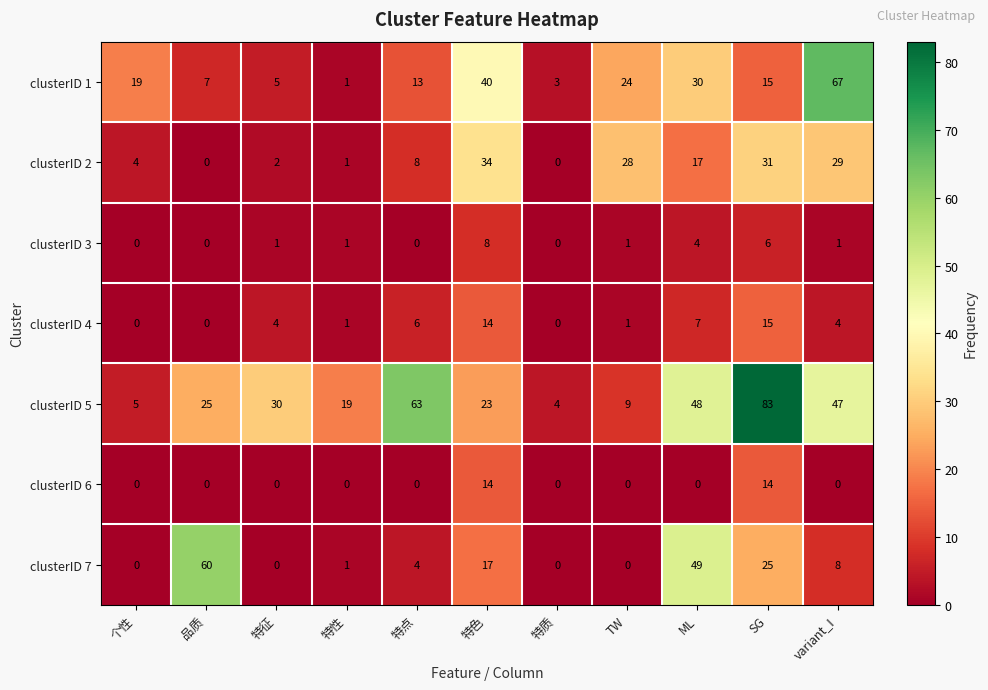

What is the average value of the clusterID 5 series?

32